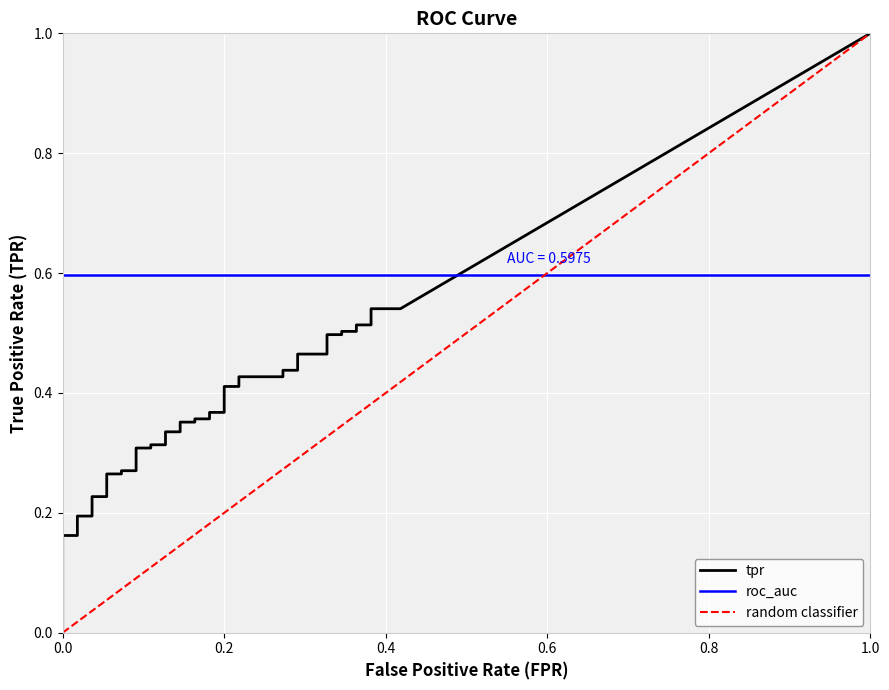

What is the difference between the tpr values at 8 and 25?

0.1